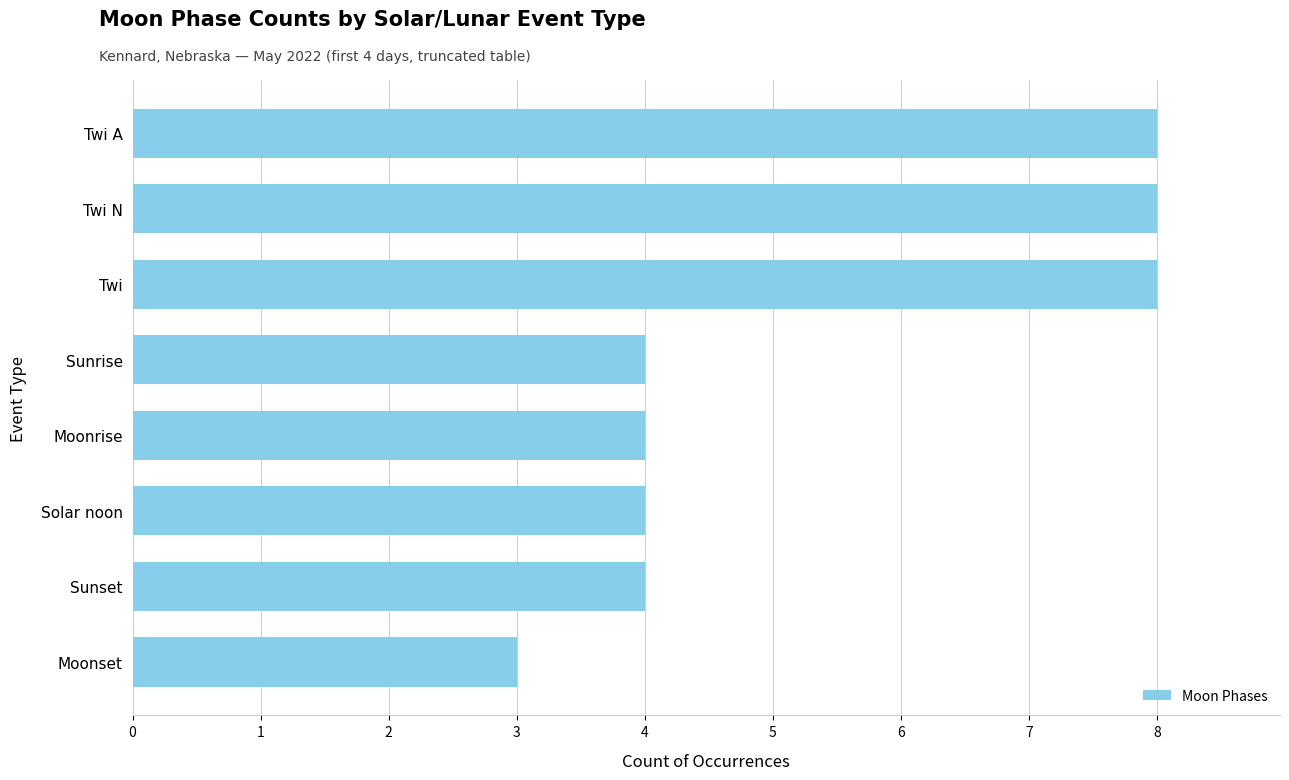

Are the bars grouped side by side (vs. stacked)?

No